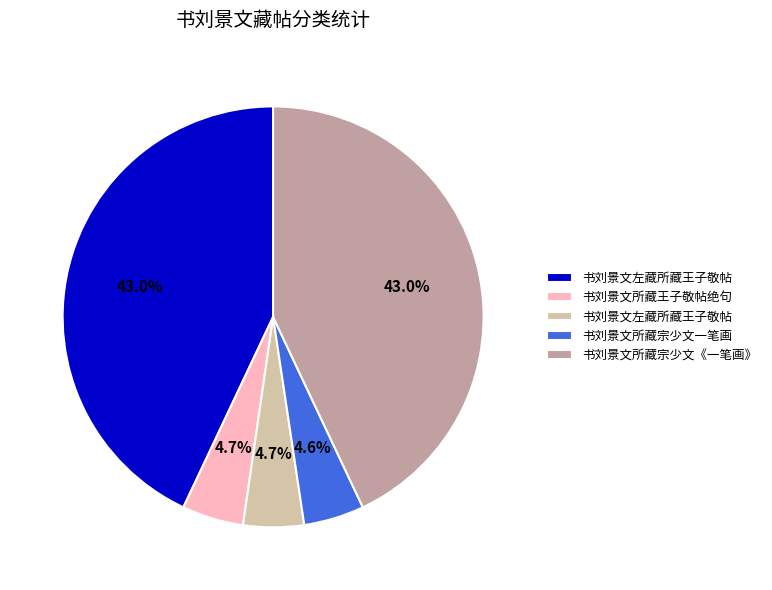

Is there any slice that represents more than half of the pie?

No